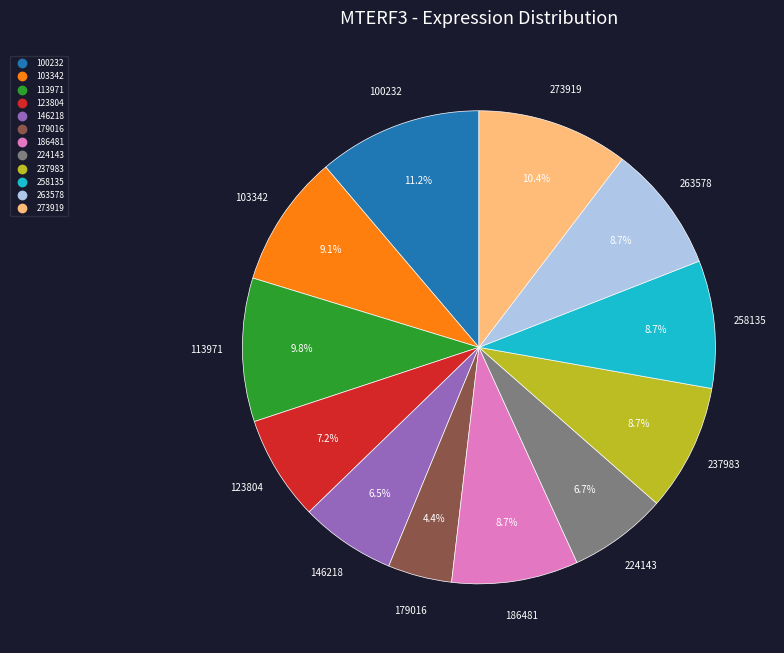

To the nearest percent, what percentage of the pie is 100232?

11%